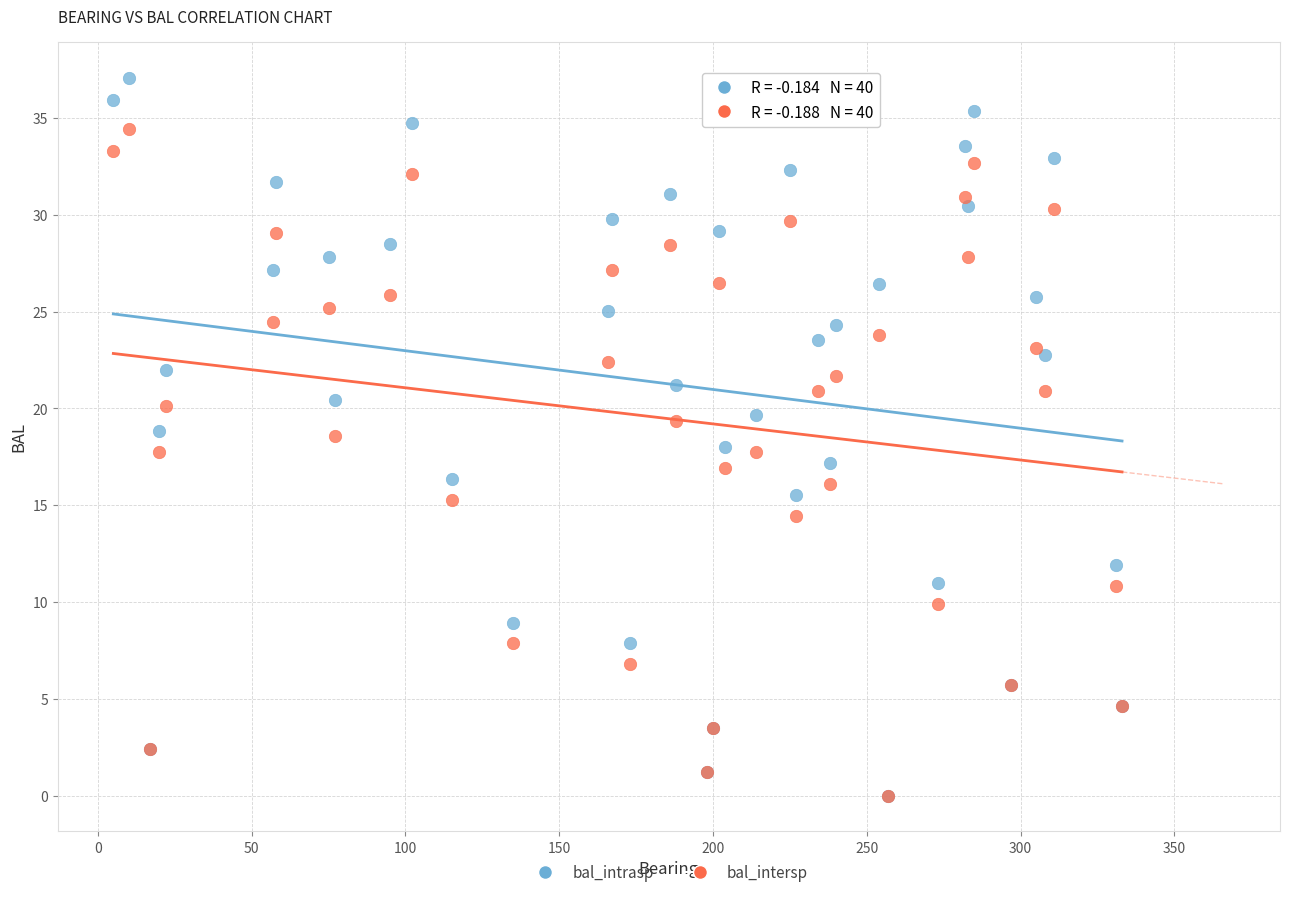

Which series reaches the maximum Y coordinate?

bal_intrasp